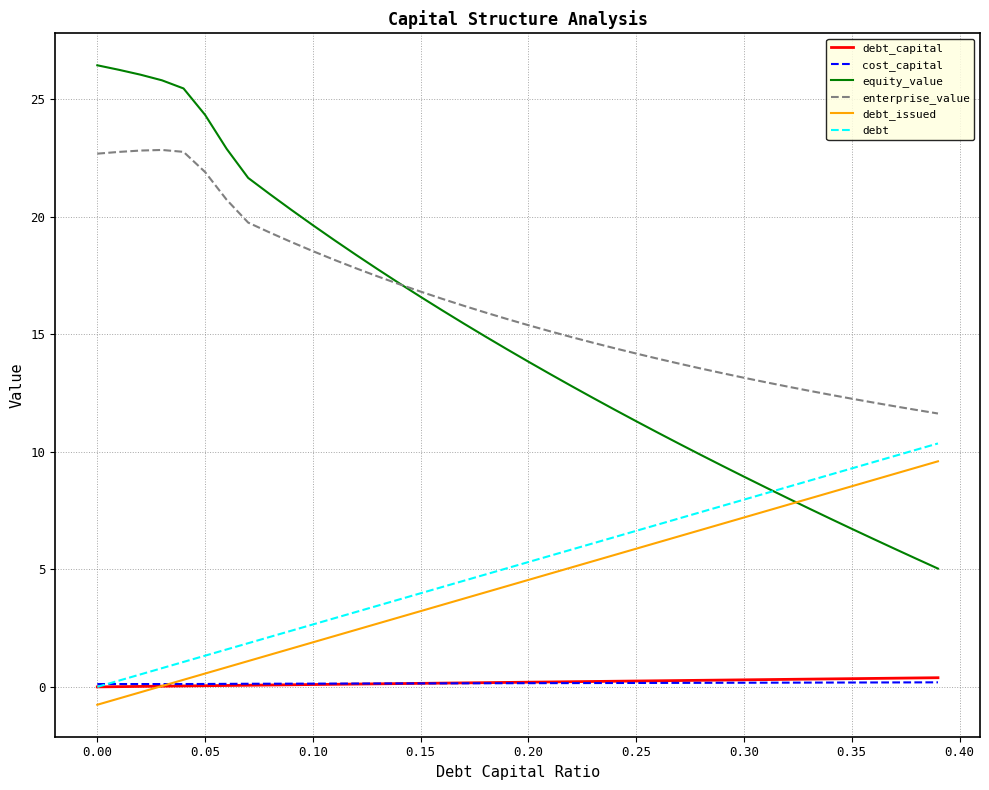

Which series has the widest spread of values?

equity_value